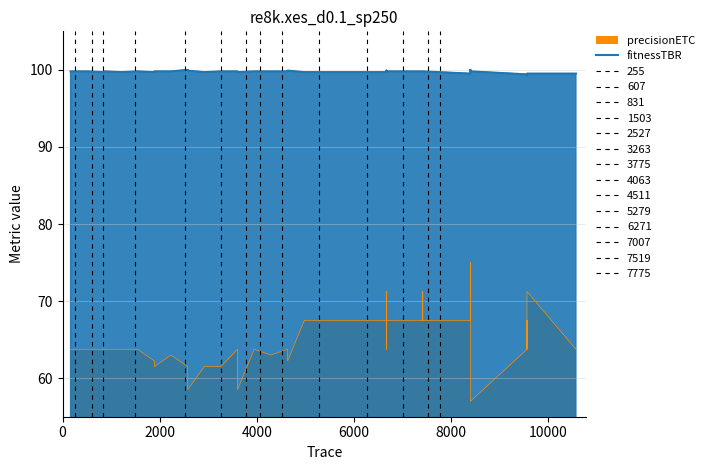

How many lines are shown in the chart?

1